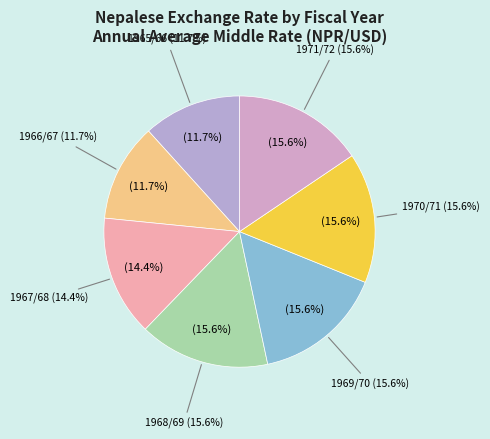

How much of the chart is everything except 1968/69?

84.4%